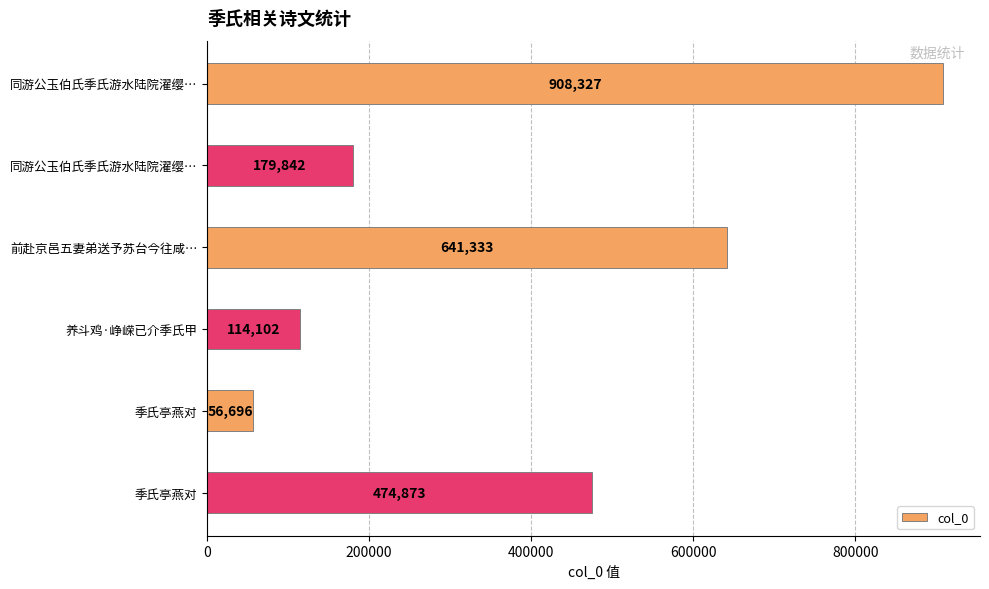

Does the chart contain any negative values?

No